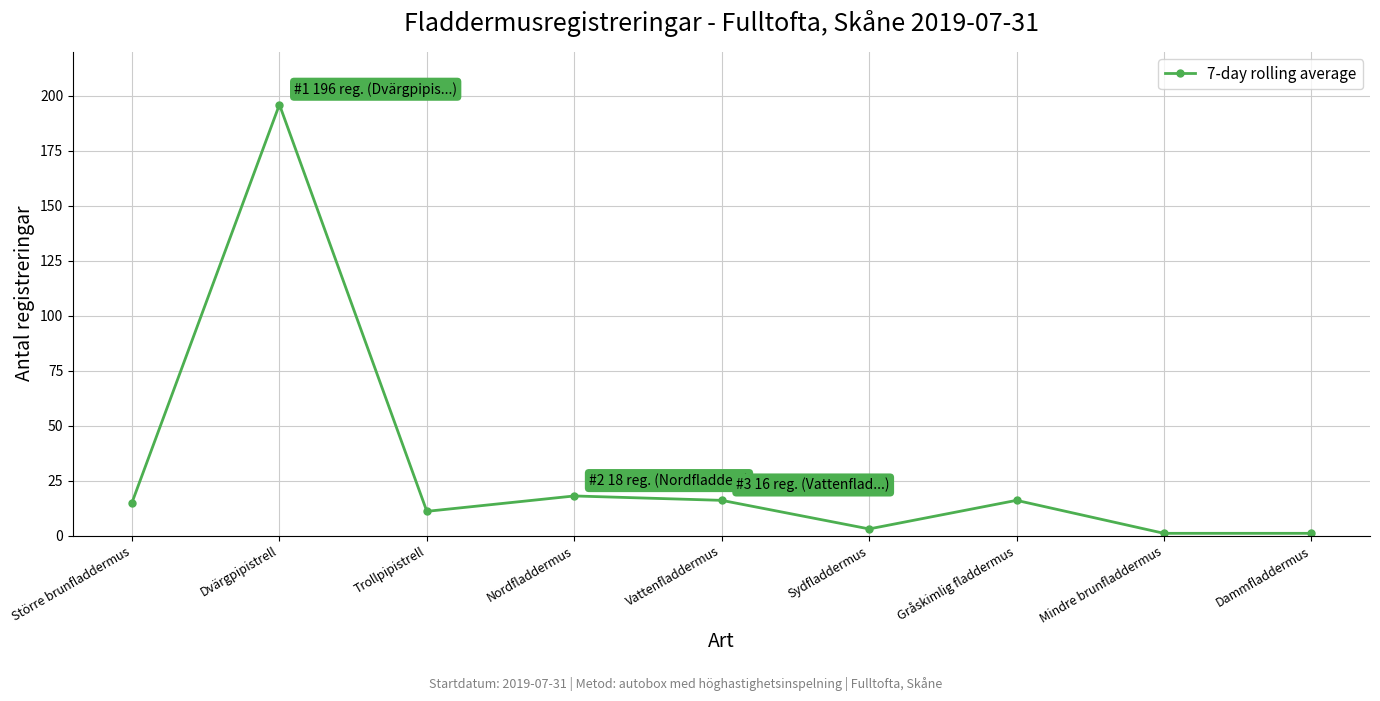

How many lines are shown in the chart?

1